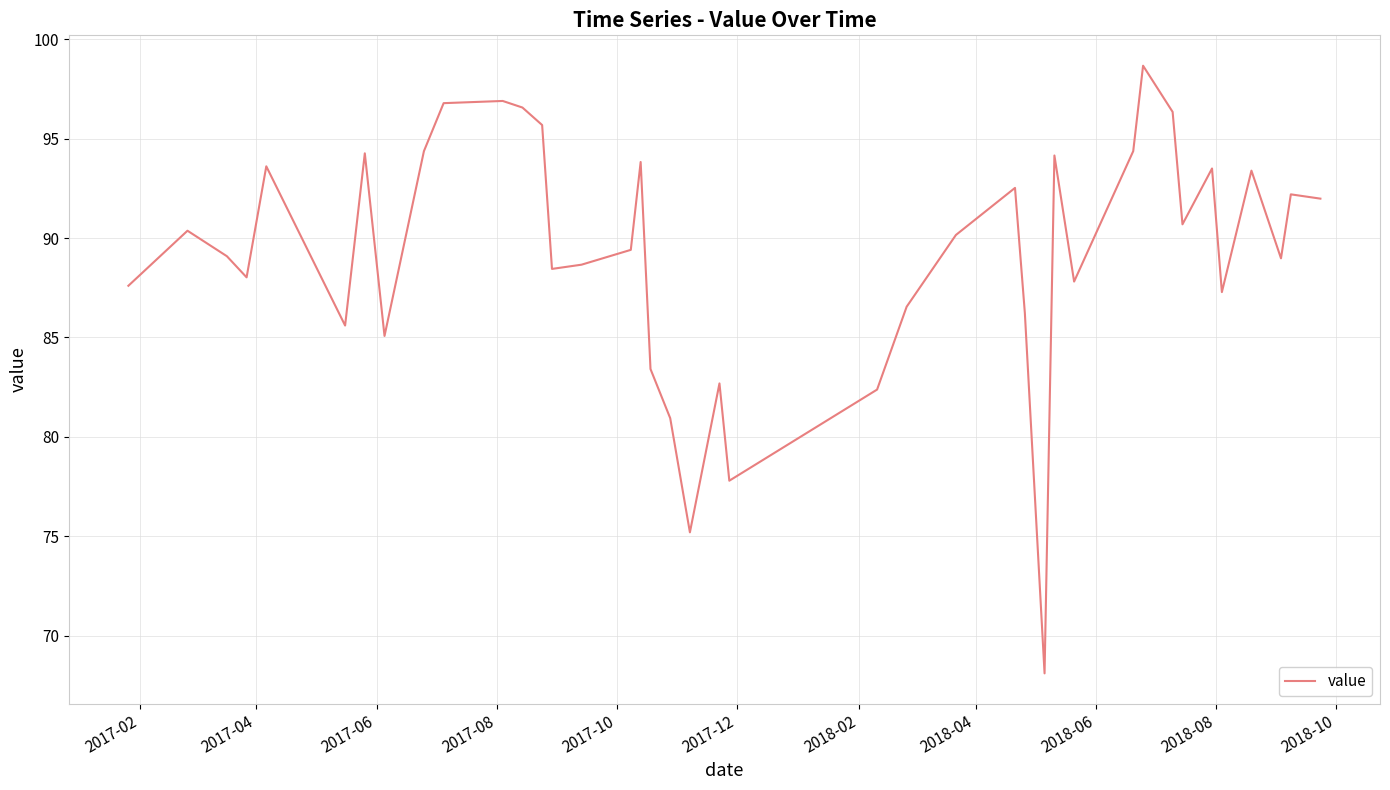

What is the minimum value shown in the chart?

68.1